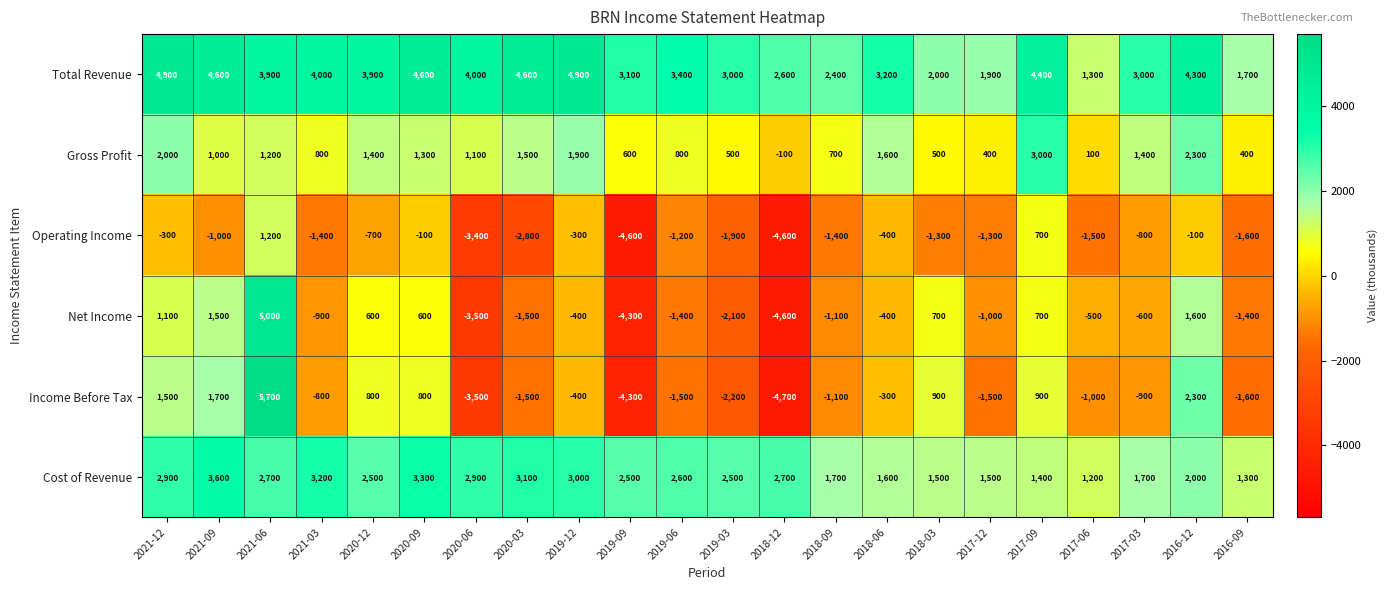

What is the difference between the second highest and second lowest values in the Net Income series?

5900